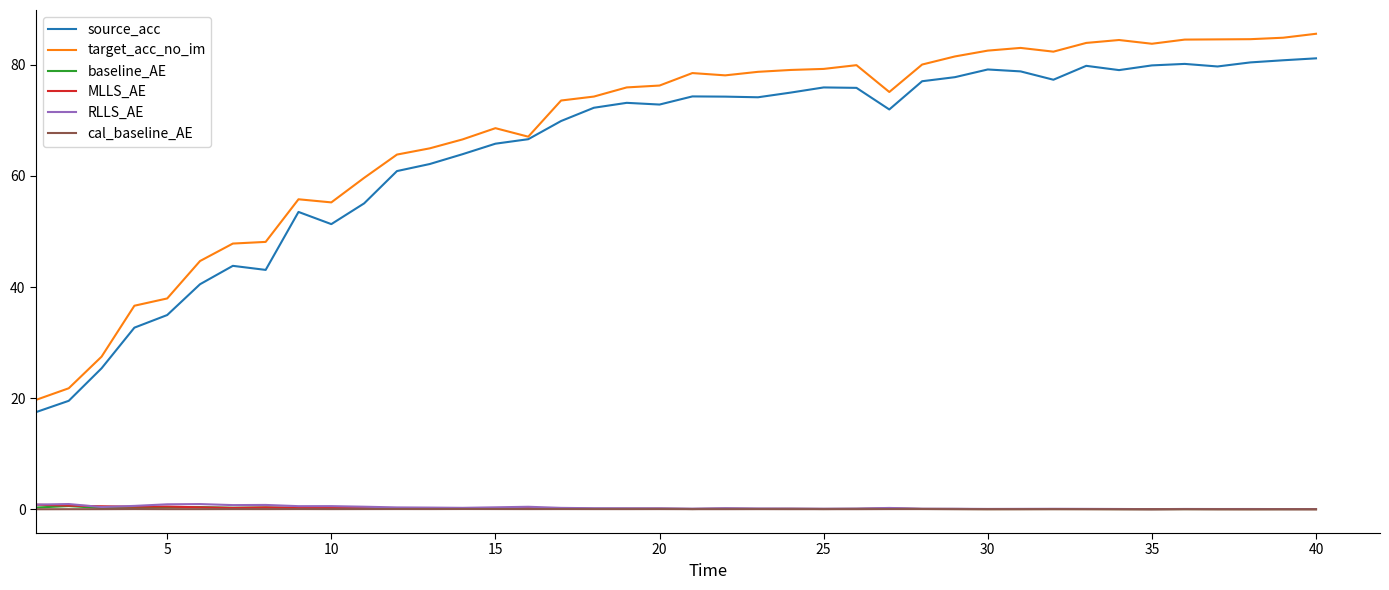

Which series has the widest spread of values?

target_acc_no_im